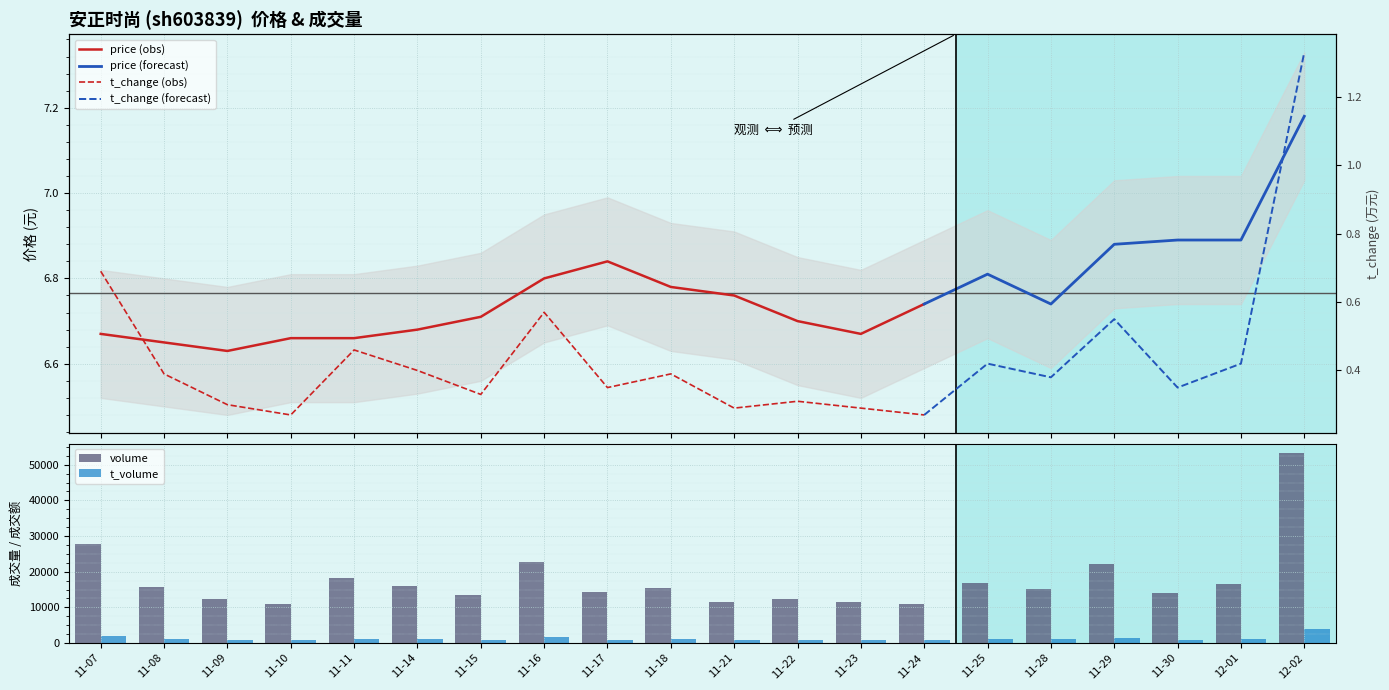

Which category has the highest value in the t_volume series?

12-02